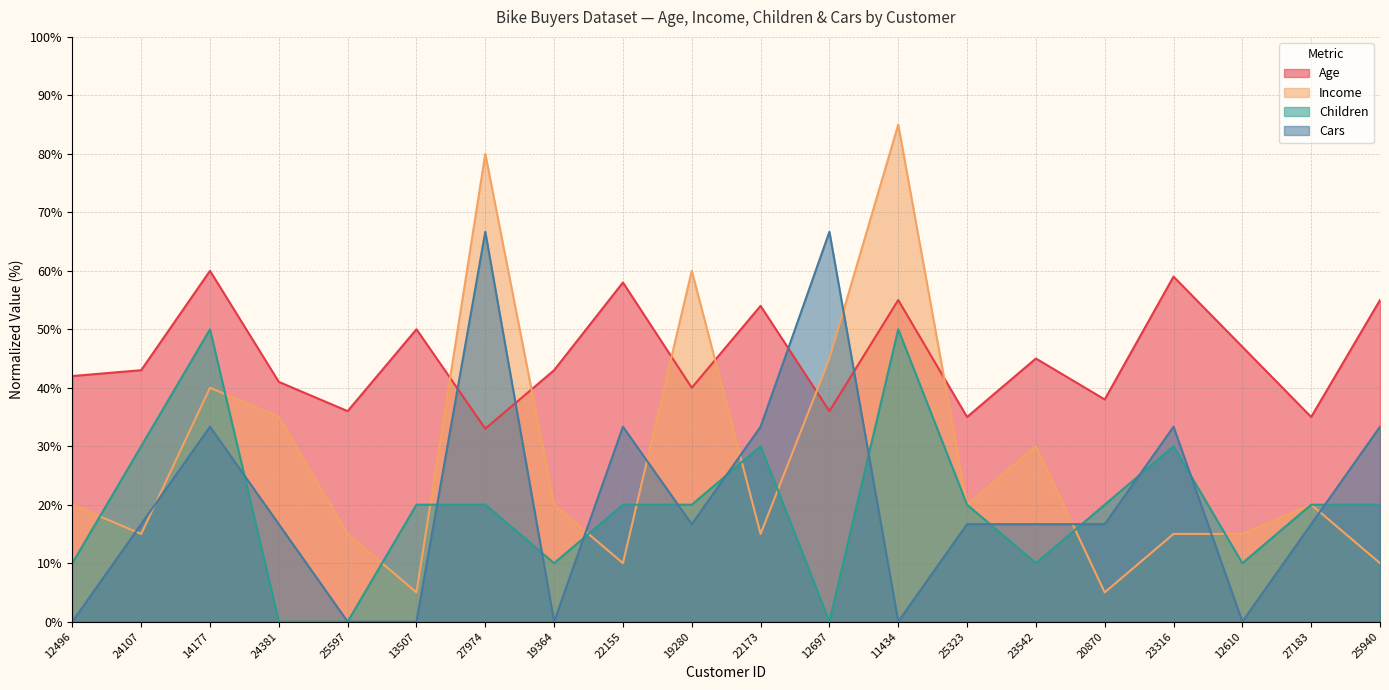

At which label is Children closest to 25?

24107